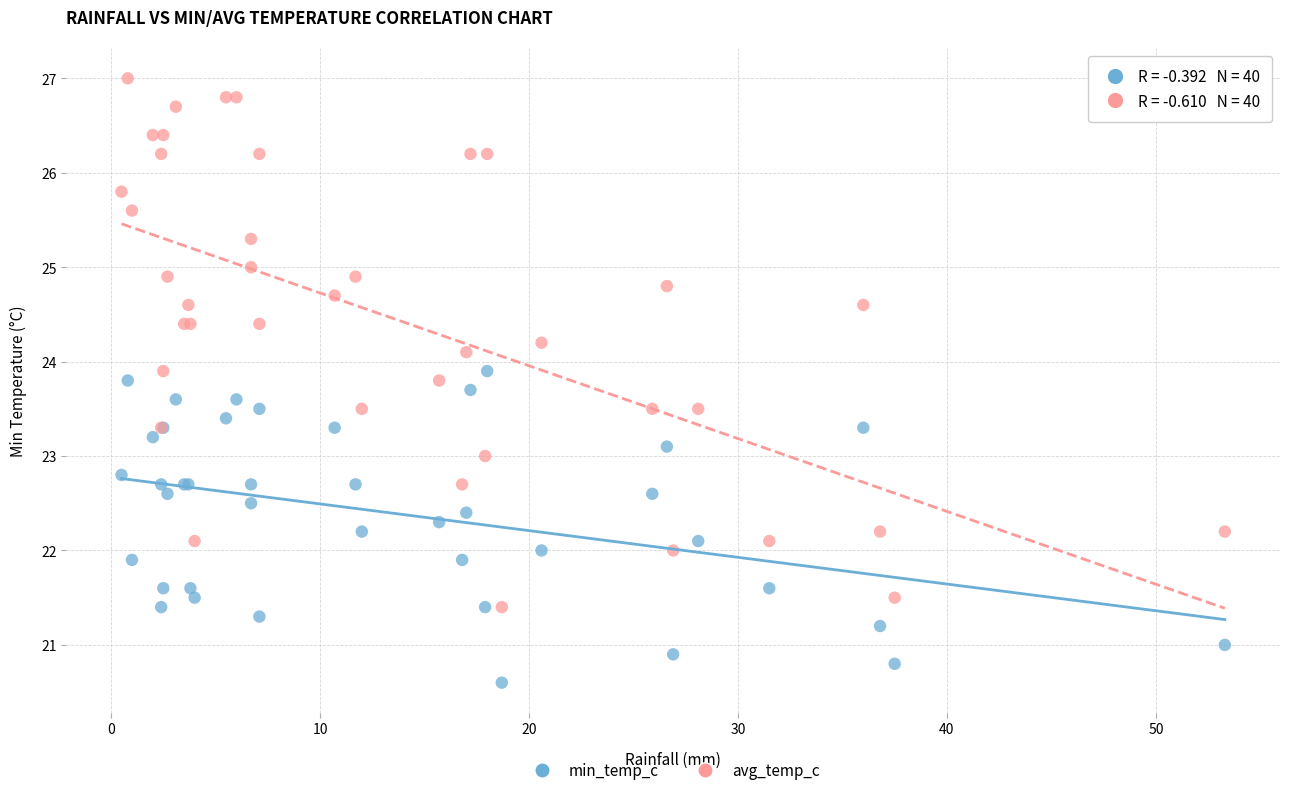

What is the X range (max minus min) for the scatter plot?

52.8